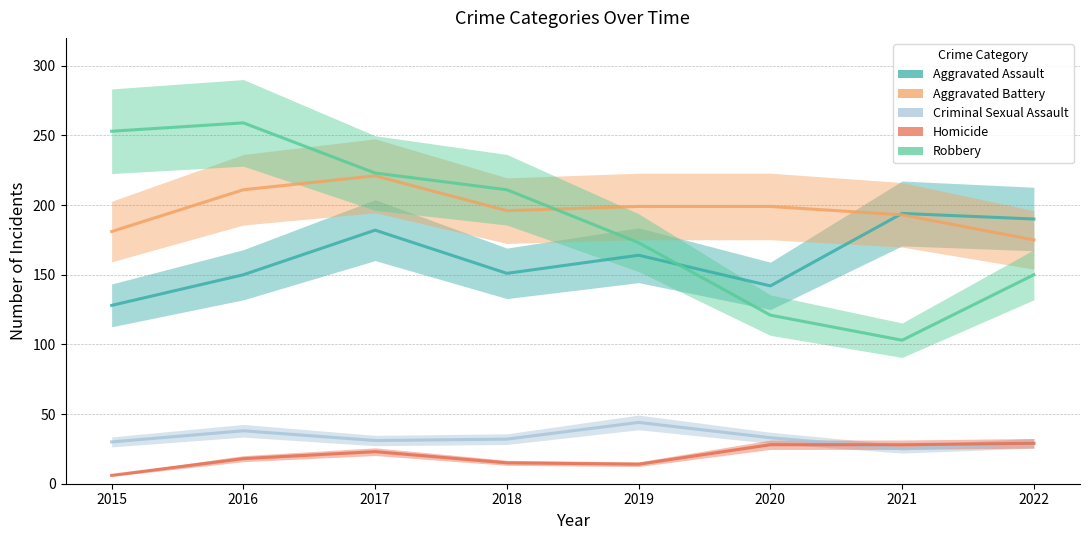

Which category has the highest value across all series?

2016